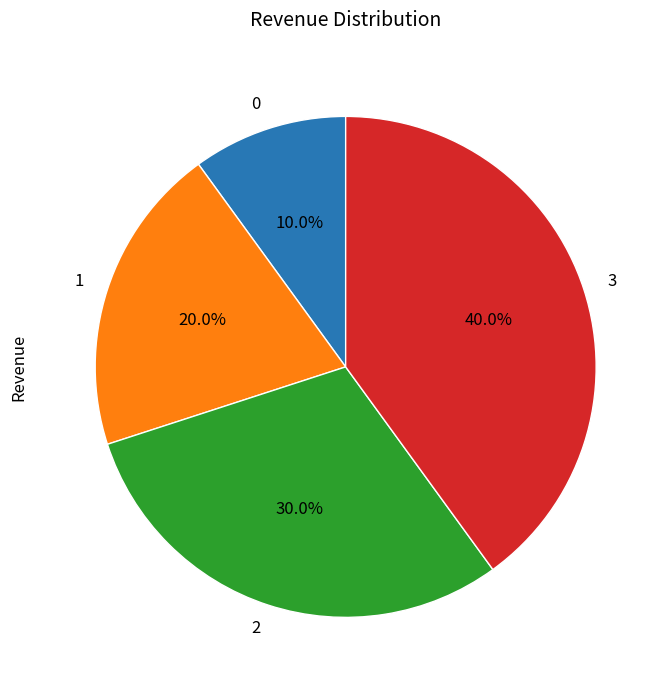

Which has a higher value, 2 or 1?

2